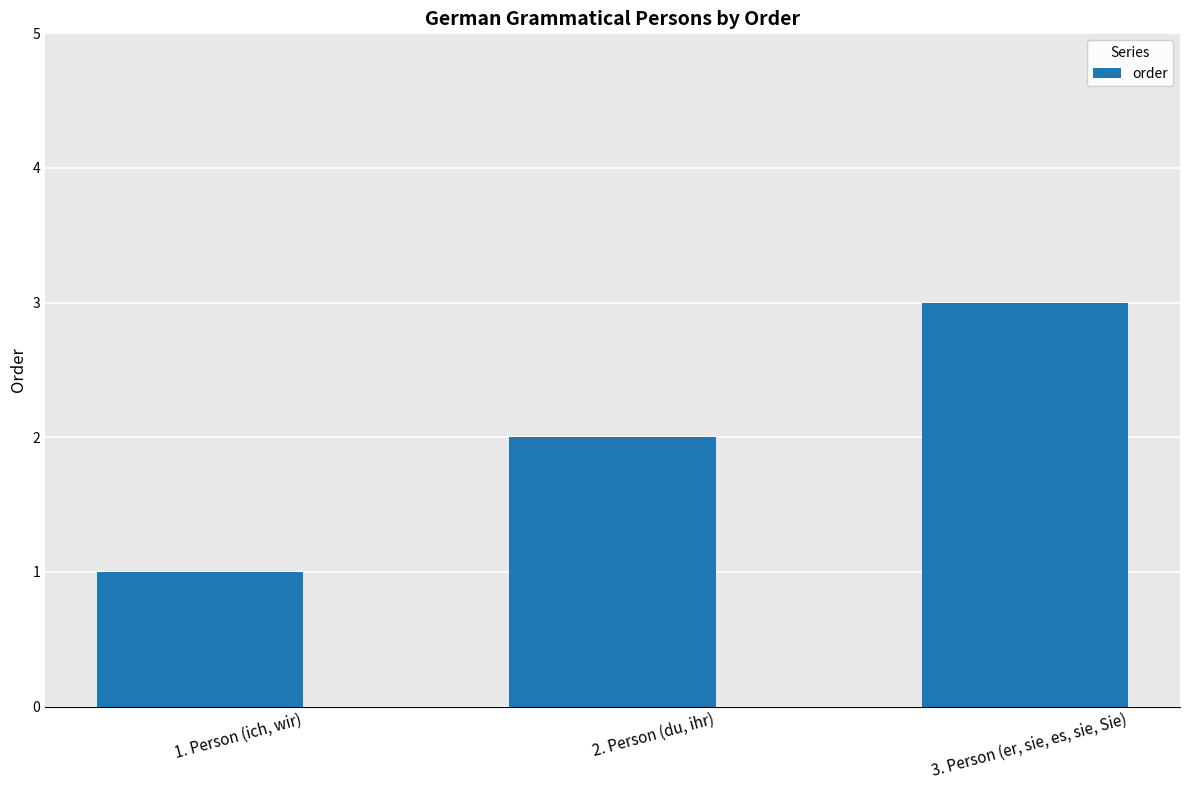

Which category has the highest value across all series?

3. Person (er, sie, es, sie, Sie)